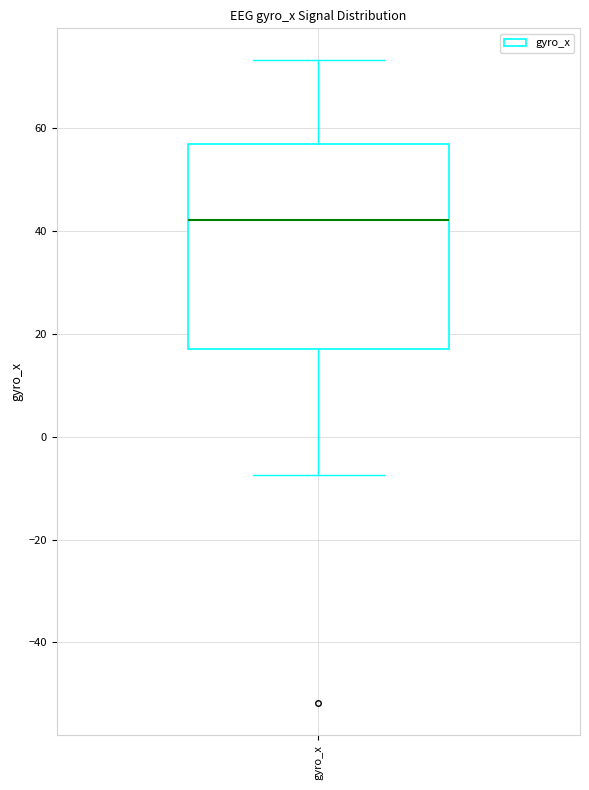

Read this box plot against the y-axis: the position of the median line, the range covered by the box, and the ends of both whiskers. The values are not printed on the chart, so give them approximately, as read against the axis.

median 42, box 16 to 56, whiskers -8 to 74